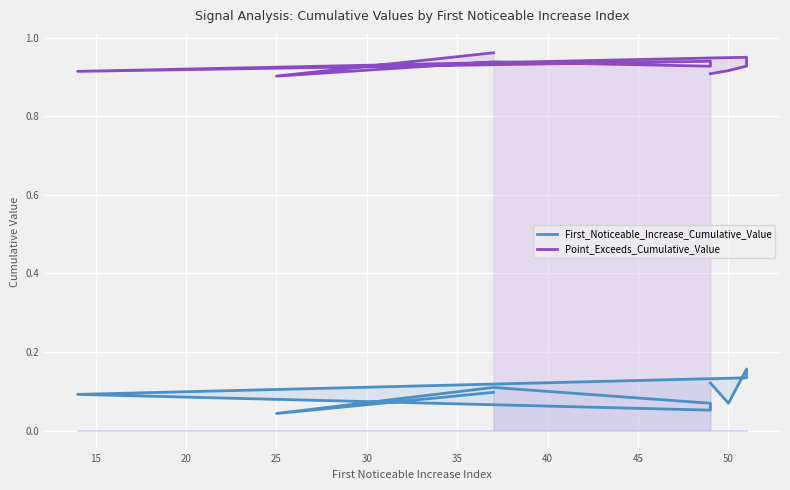

Rank the series at 25 from lowest to highest value.

First_Noticeable_Increase_Cumulative_Value, Point_Exceeds_Cumulative_Value